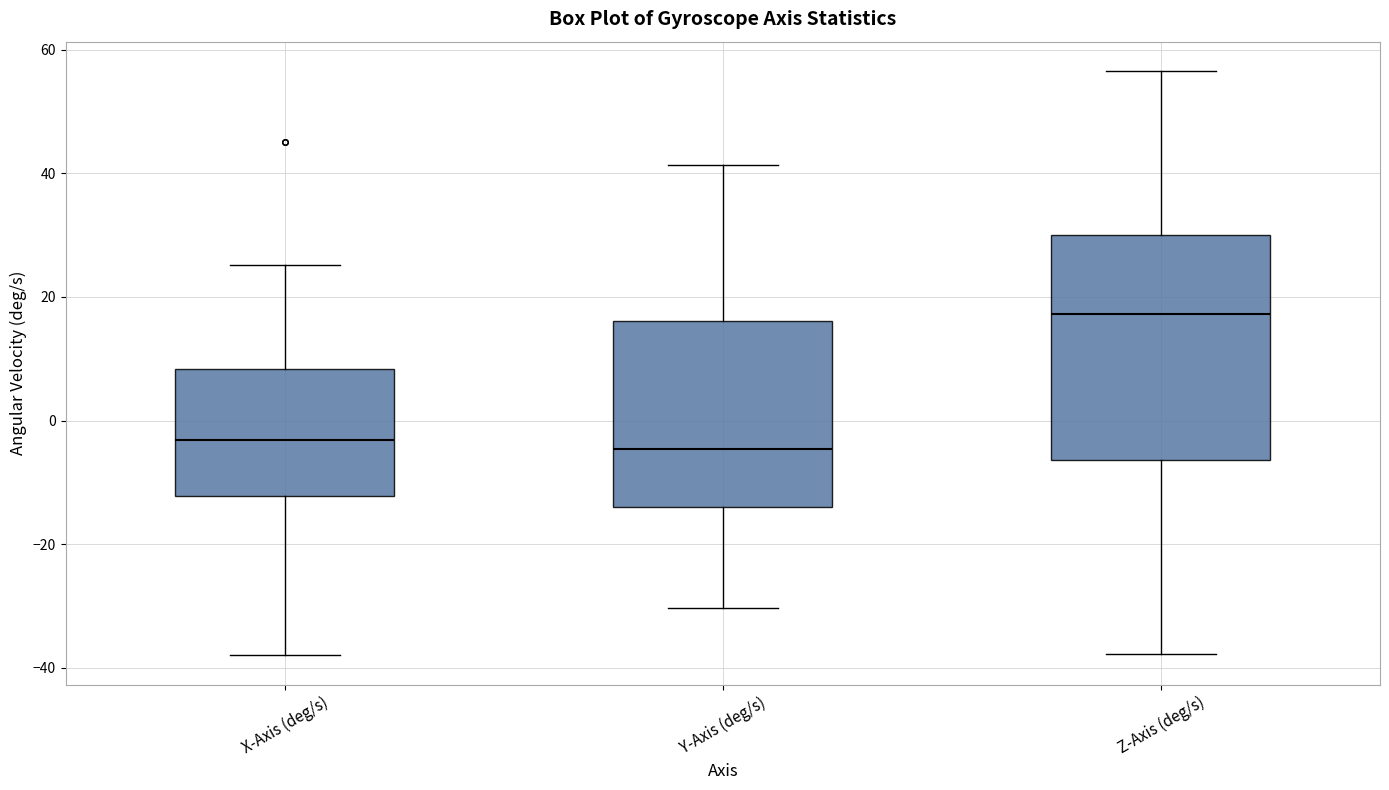

Reading left to right, transcribe this box plot: for each box, give where its median line is, the range the box spans, and where its two whiskers end, as read against the y-axis. The values are not printed on the chart, so give them approximately, as read against the axis.

X-Axis (deg/s): median -4, box -12 to 8, whiskers -38 to 26
Y-Axis (deg/s): median -4, box -14 to 16, whiskers -30 to 42
Z-Axis (deg/s): median 18, box -6 to 30, whiskers -38 to 56